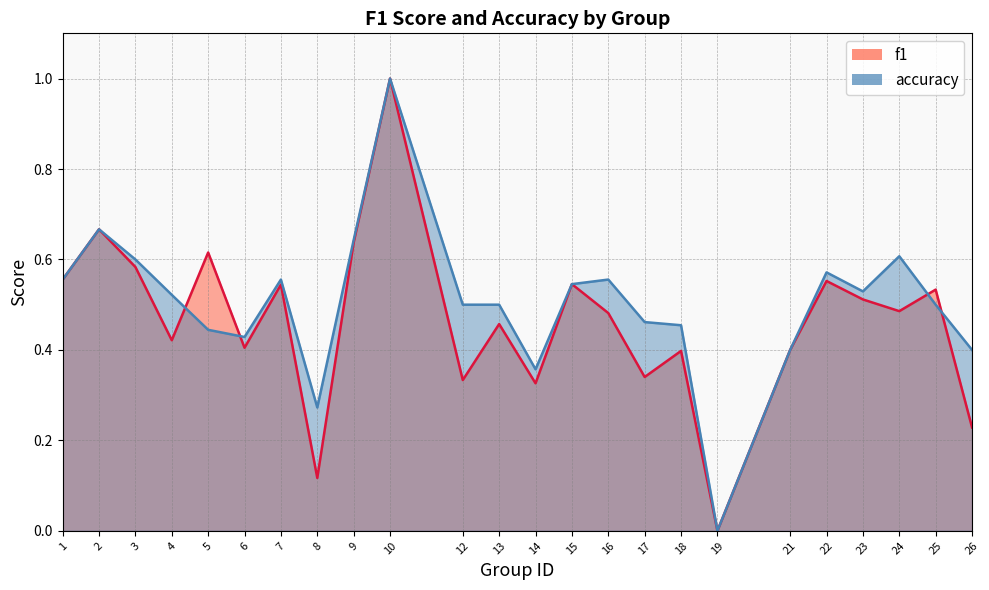

Which series has the largest total across all categories?

accuracy